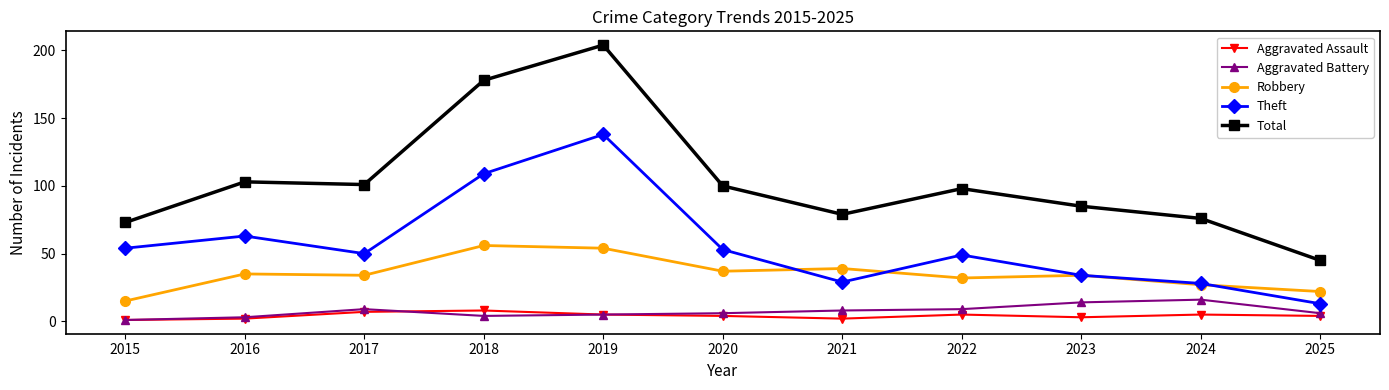

Which series has the largest range (max minus min)?

Total